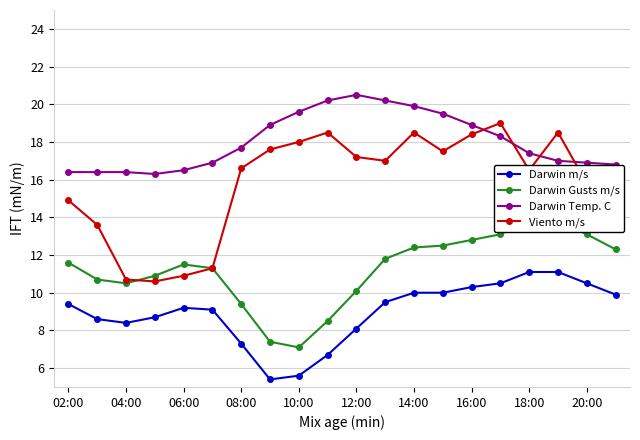

In Darwin m/s, how many points are lower than both neighbors (excluding endpoints)?

2